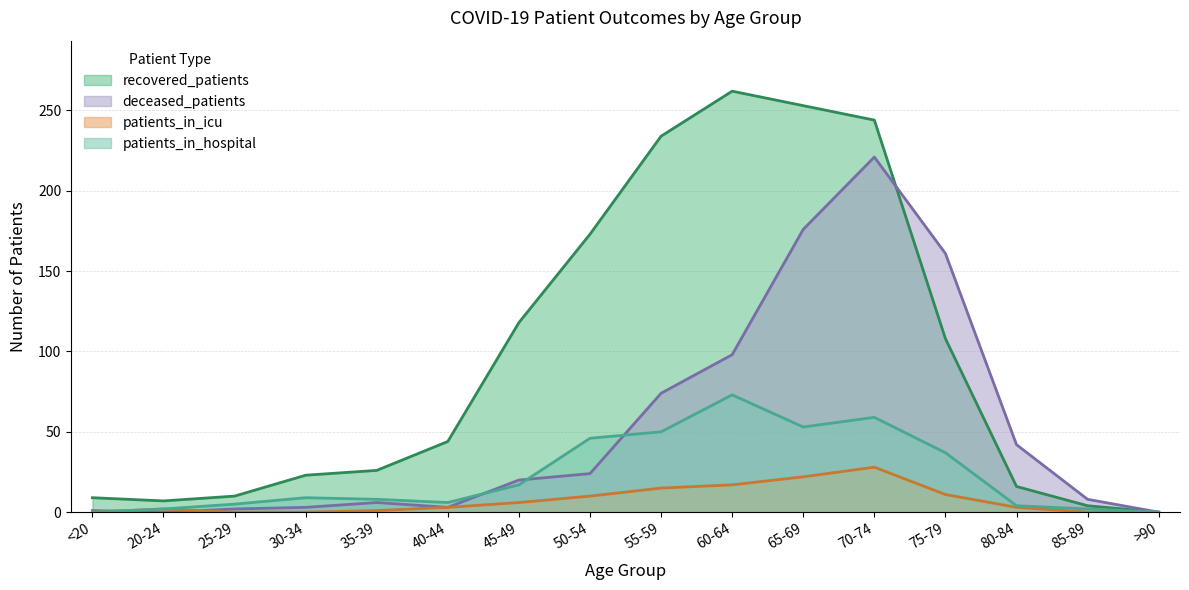

Which series changed the most between <20 and 70-74?

recovered_patients